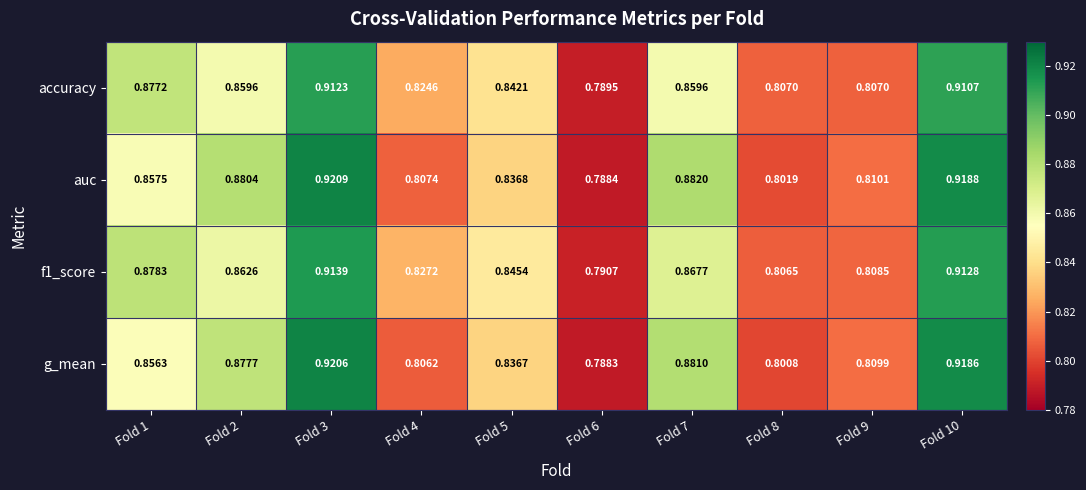

How many data points does each series have?

10